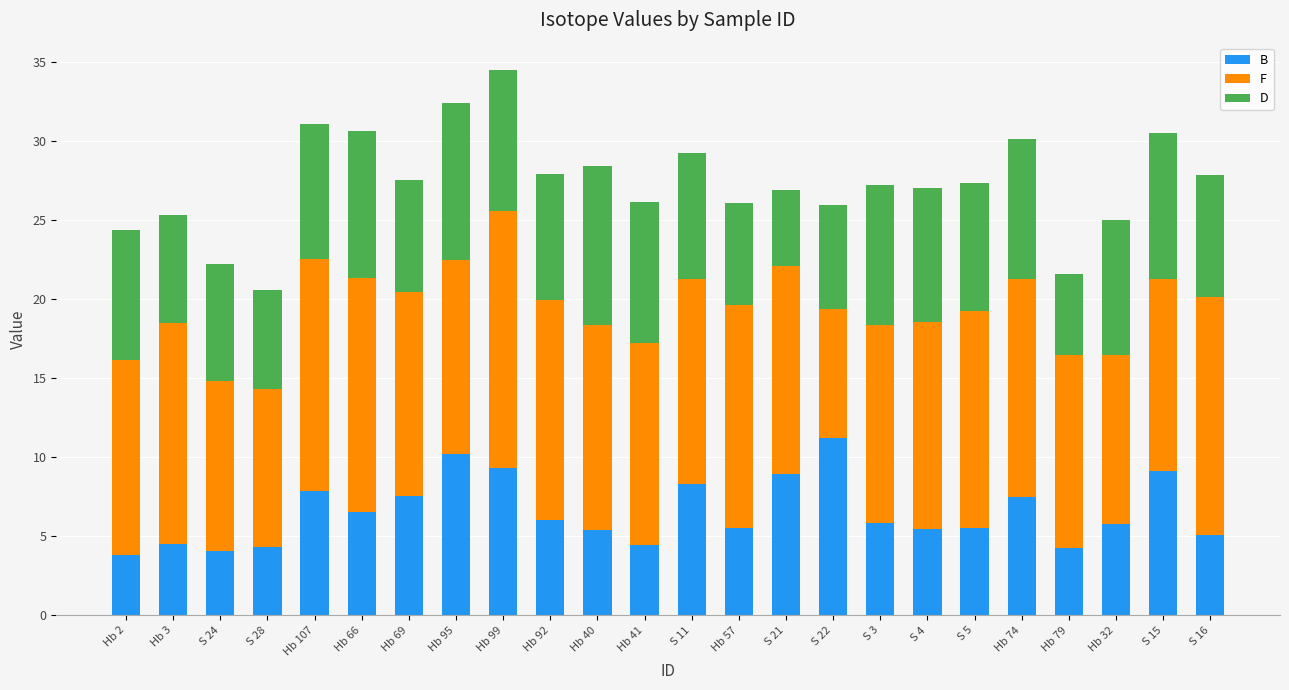

The value of B at Hb 74 is 3.1. True or false?

False